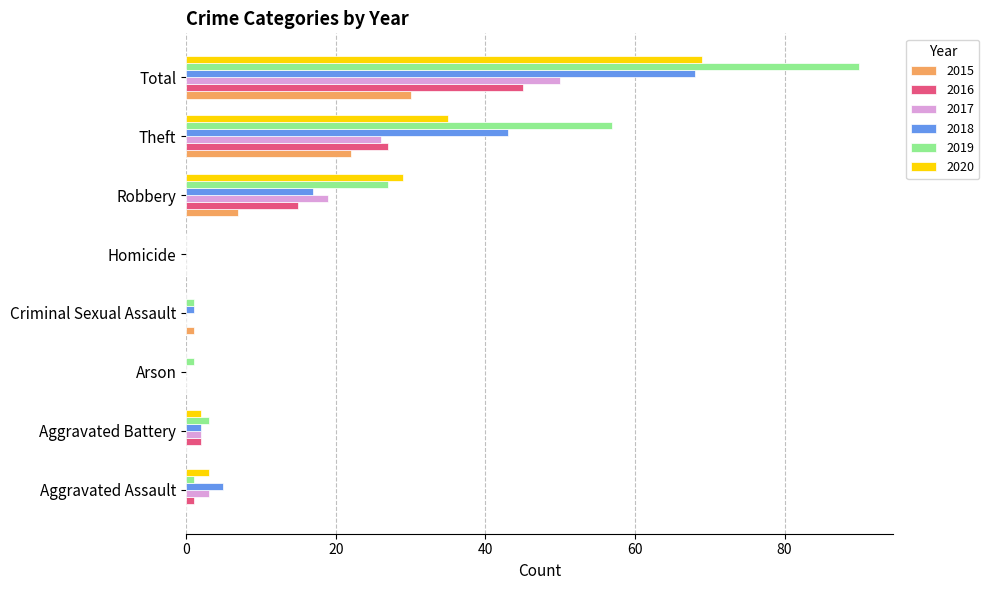

What is the sum of all 2016 values?

90